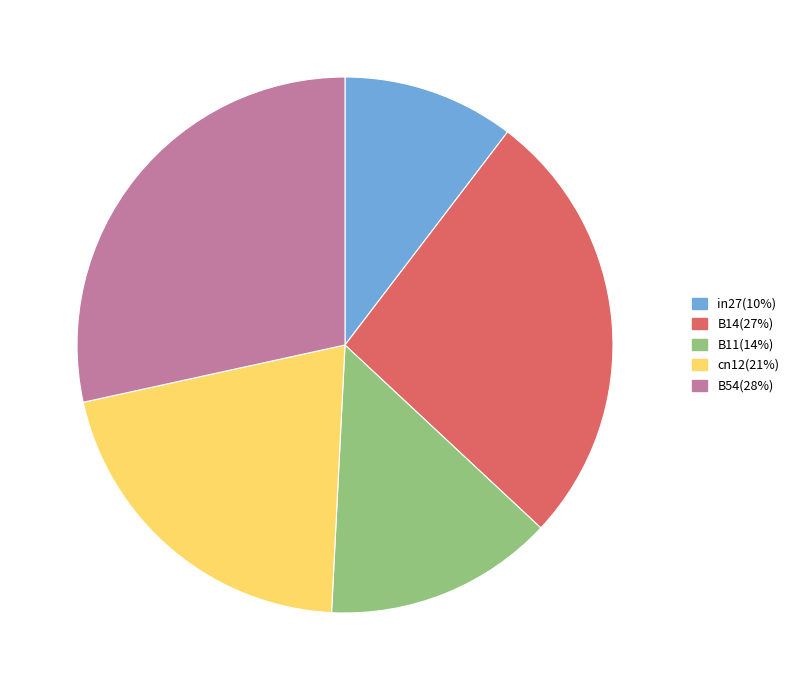

True or false: B11 accounts for 14% of the total.

True